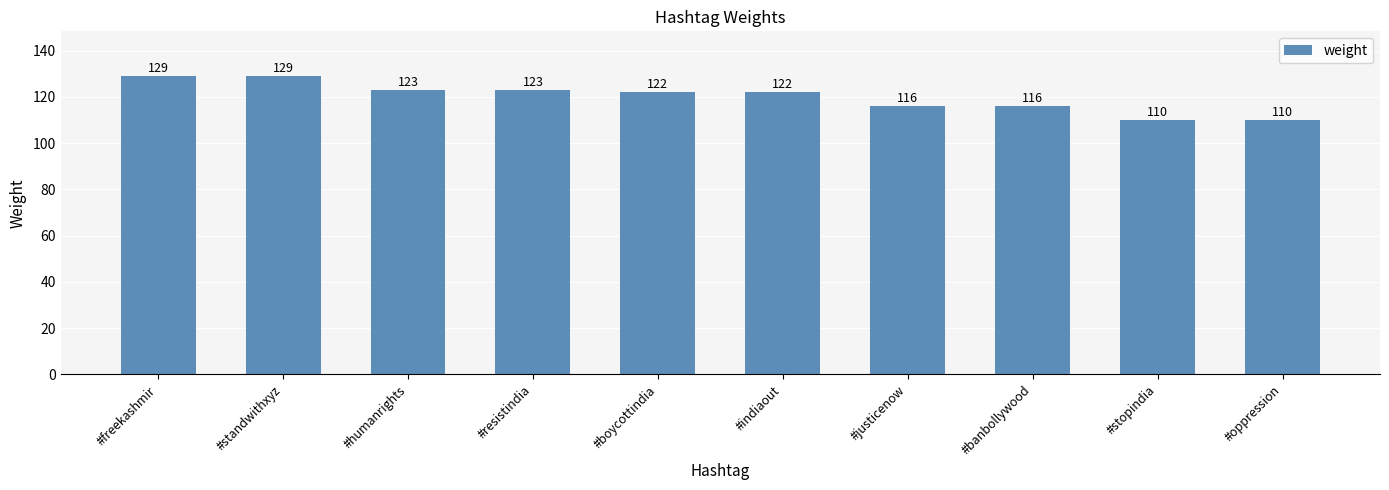

What is the ratio of the value at #boycottindia to the value at #humanrights?

1.0